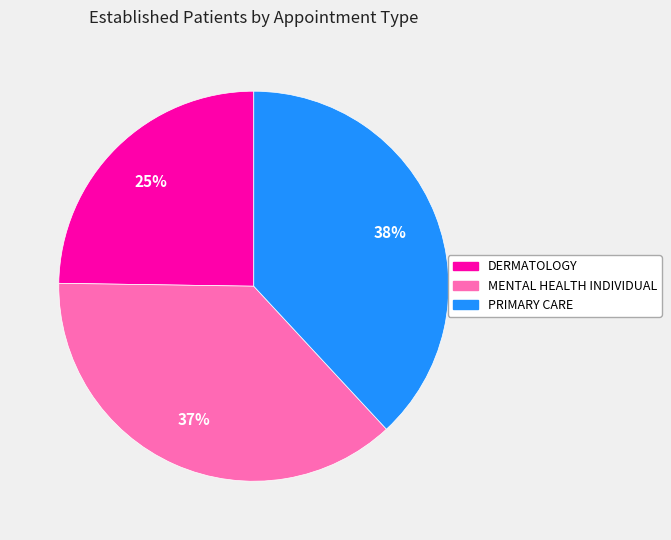

To the nearest percent, what is the average slice percentage?

33%